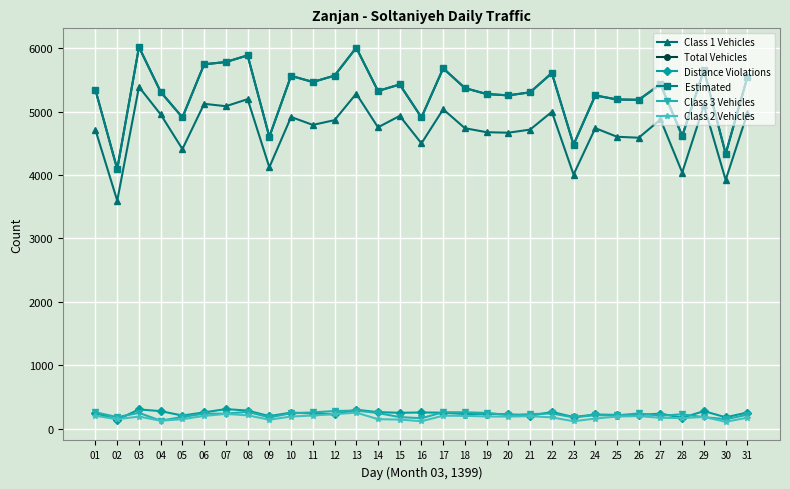

At which label does Distance Violations reach its peak?

07